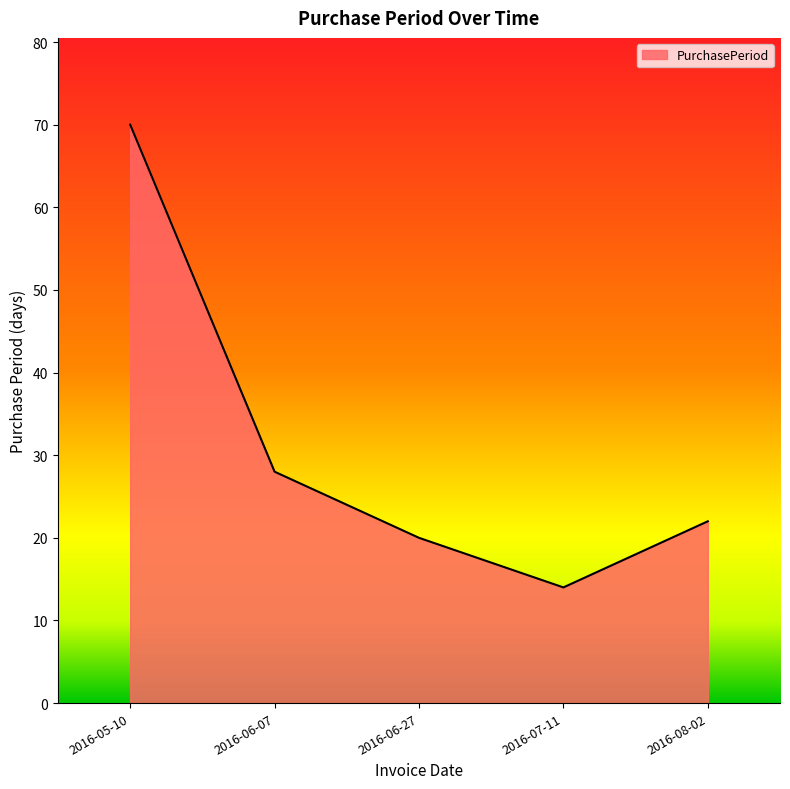

What is the ratio of the value at 2016-06-07 to the value at 2016-05-10?

0.4